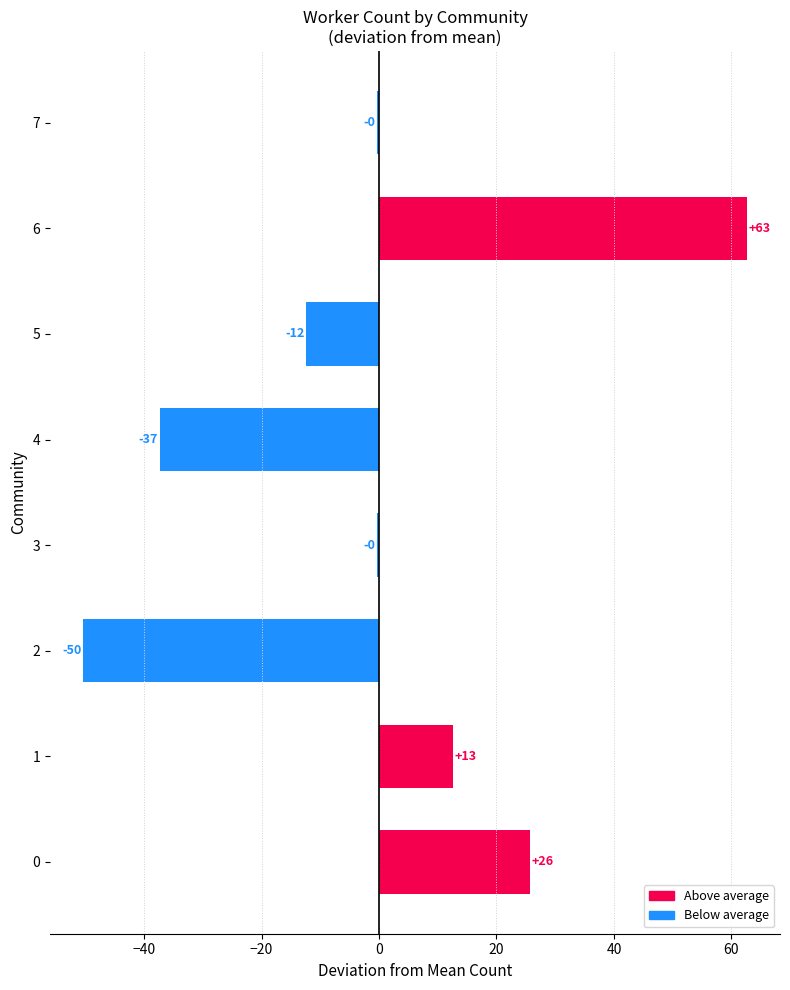

How many bars are there in total?

8